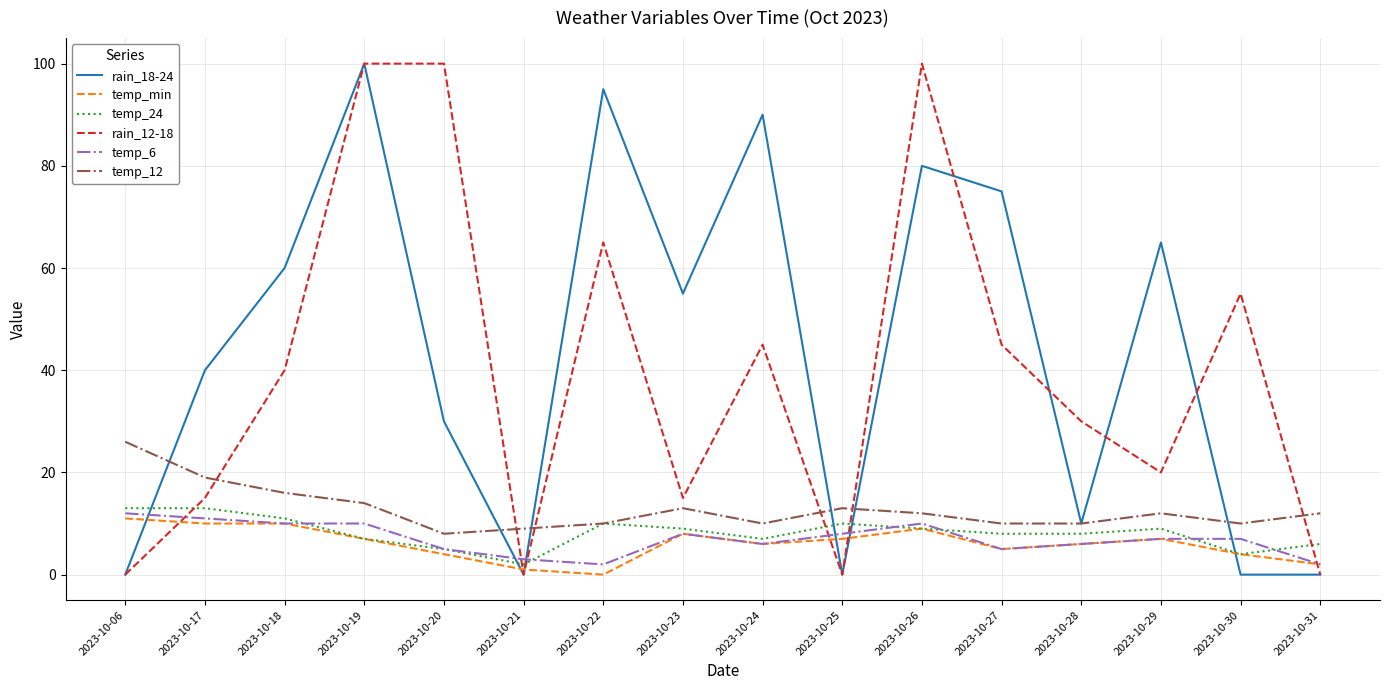

At which category does rain_18-24 reach its first local peak?

2023-10-19